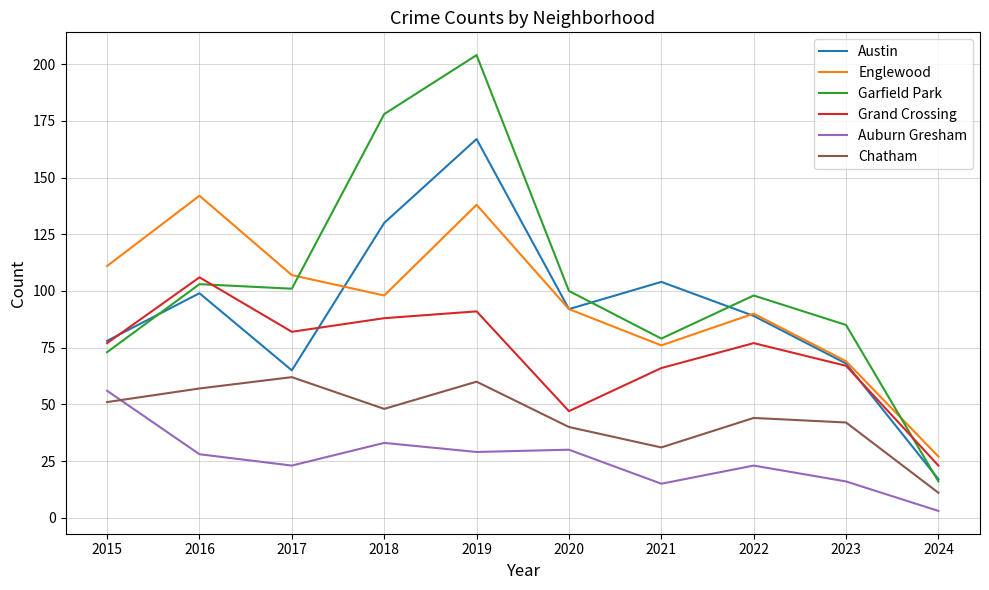

What is the average value of the Chatham series?

45